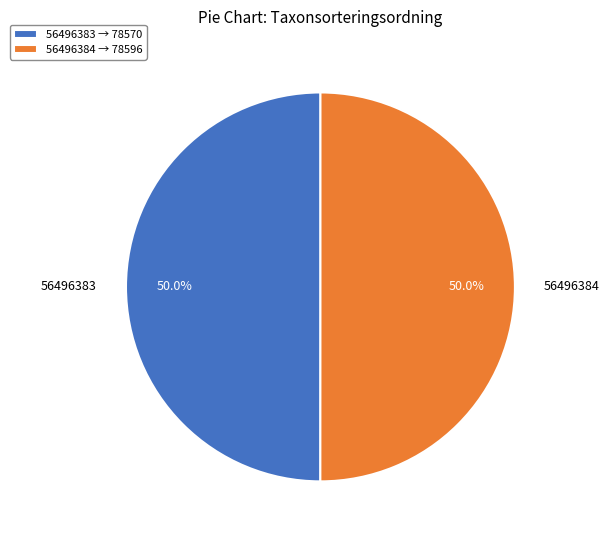

What is the ratio of the value at 56496383 to the value at 56496384?

1.0